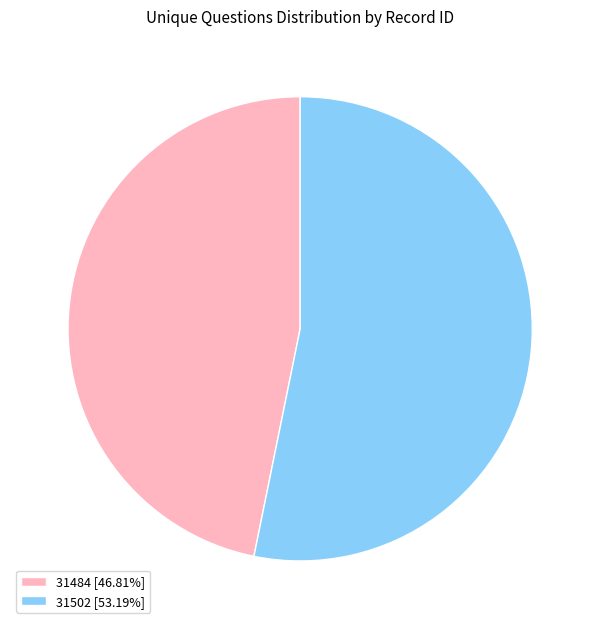

Count the number of slices in the pie.

2